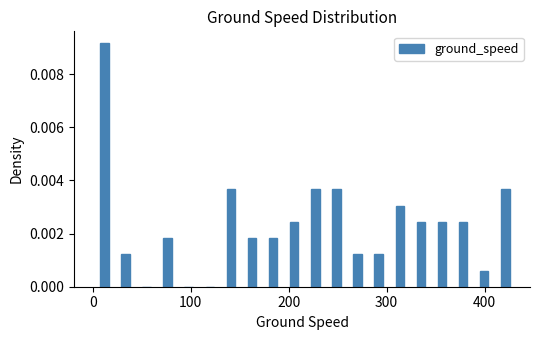

Read against the x-axis, roughly where is the centre of the tallest bar?

10